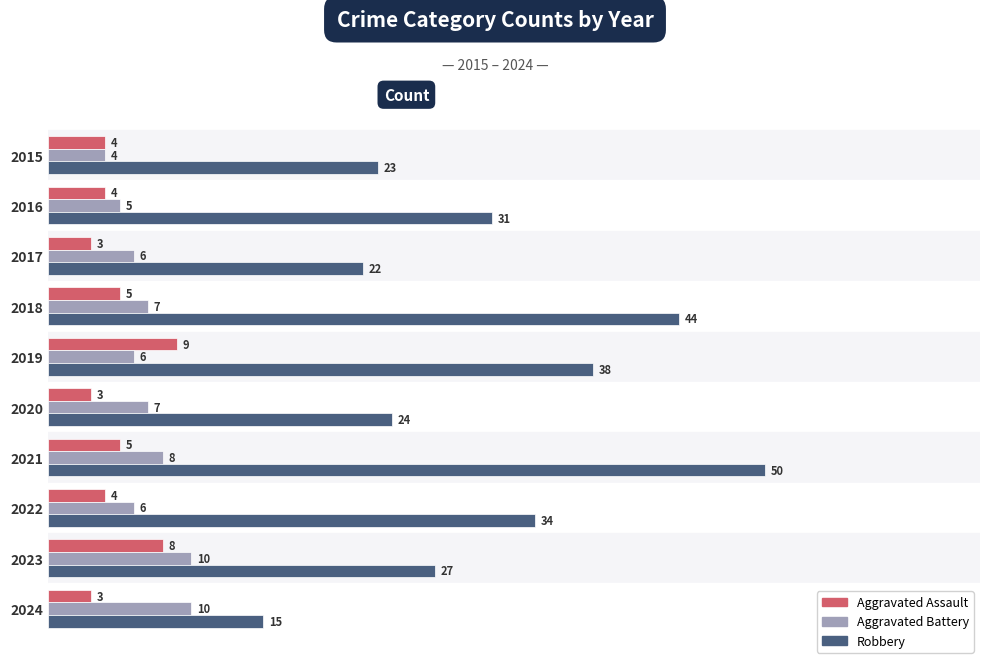

Where is Robbery nearest to the value 32?

2016